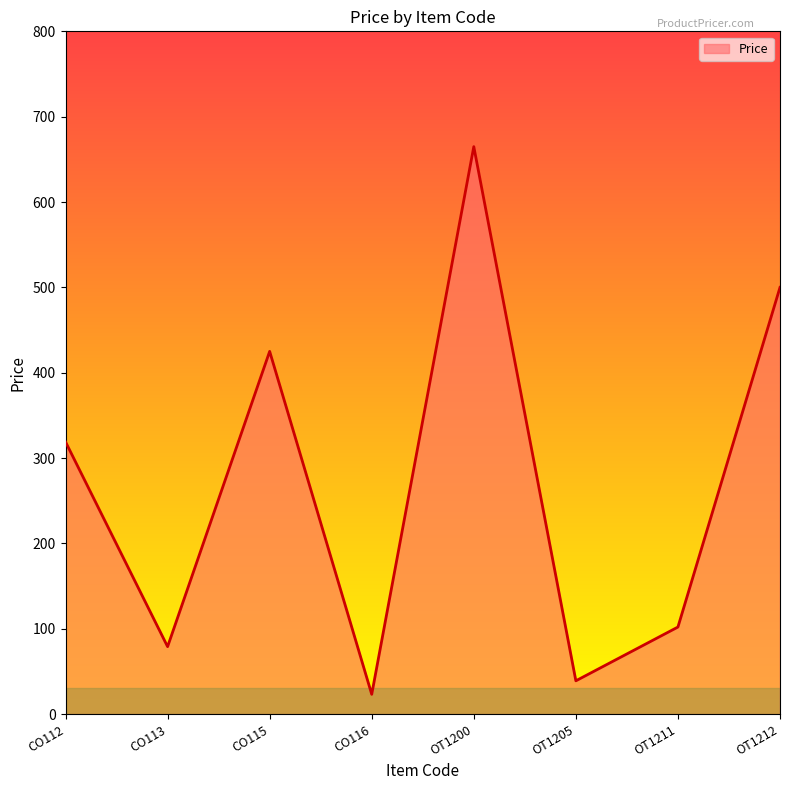

What is the maximum value shown in the chart?

664.9